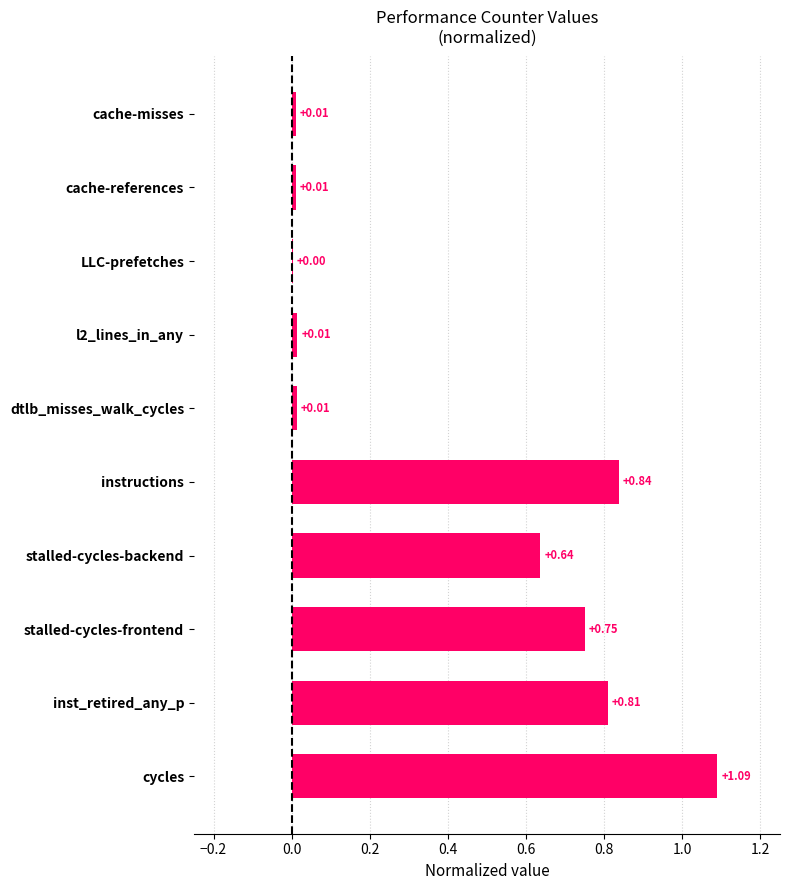

What is the sum of all values?

4.2